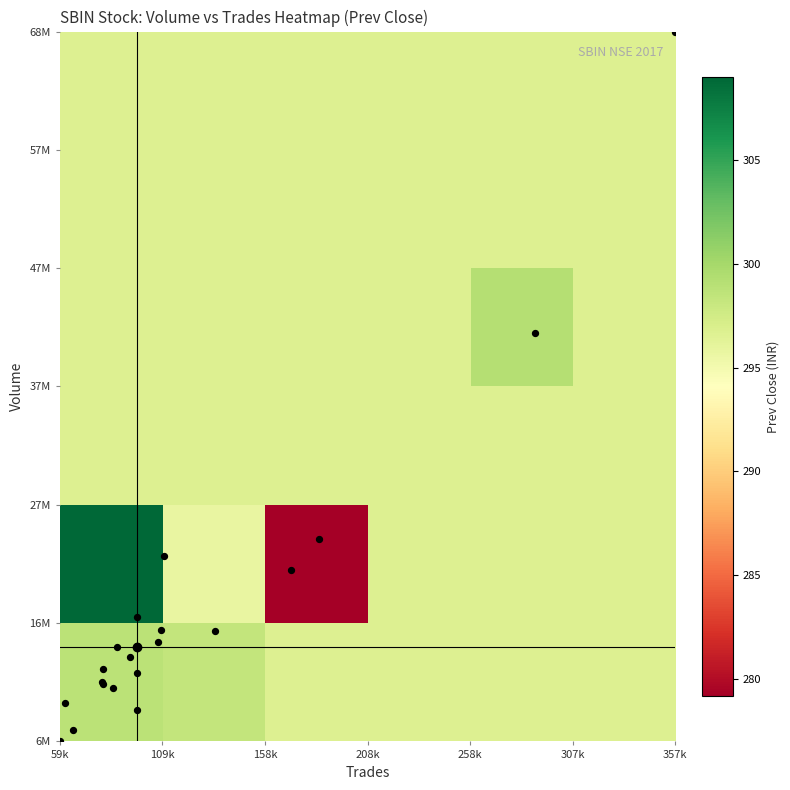

Which series has the widest spread of values?

volume